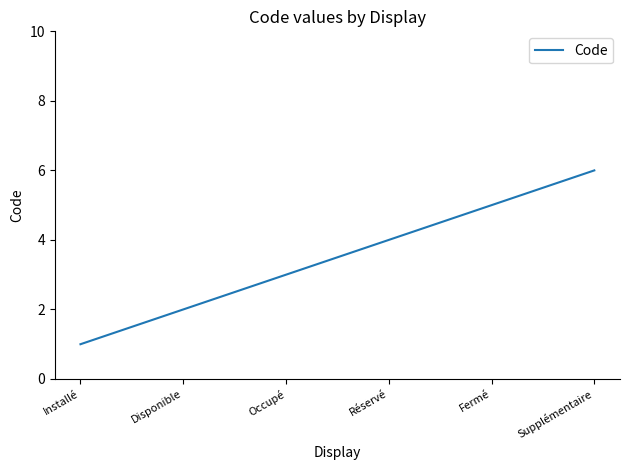

What position from the left is Réservé?

4